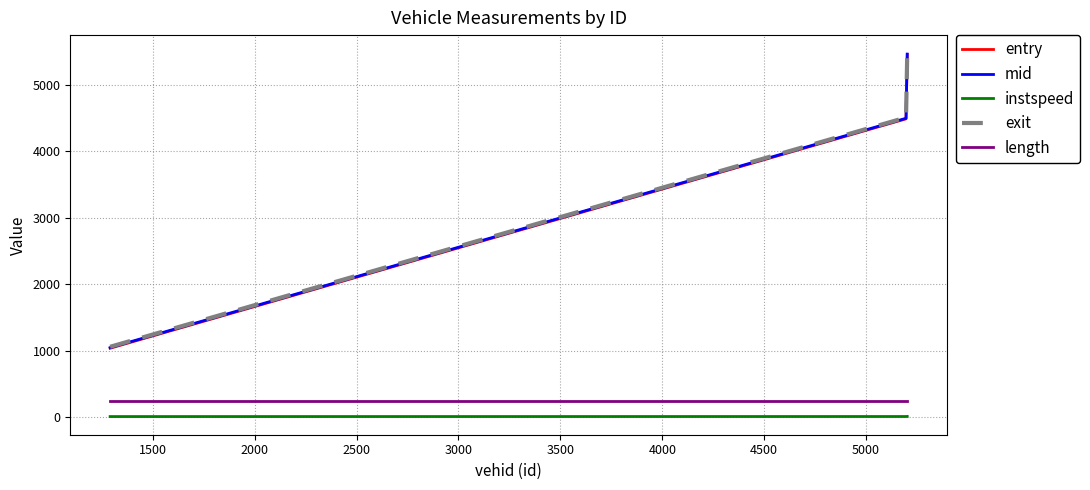

What is the maximum value shown in the chart?

5476.1